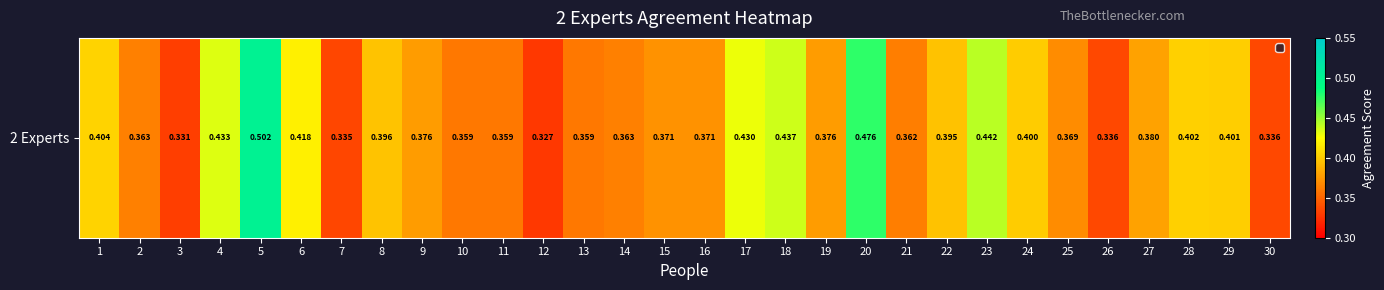

What value does the data have at 12?

0.3